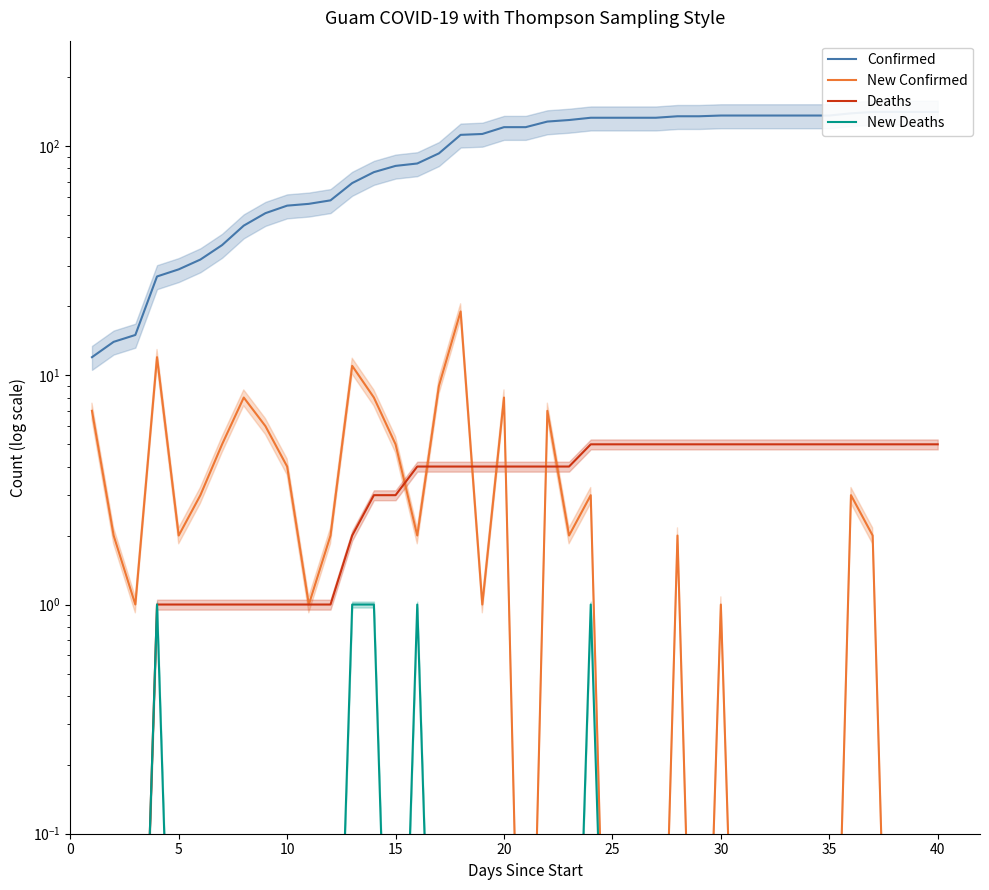

What is the difference between the second highest and minimum values in the New Confirmed series?

12.0